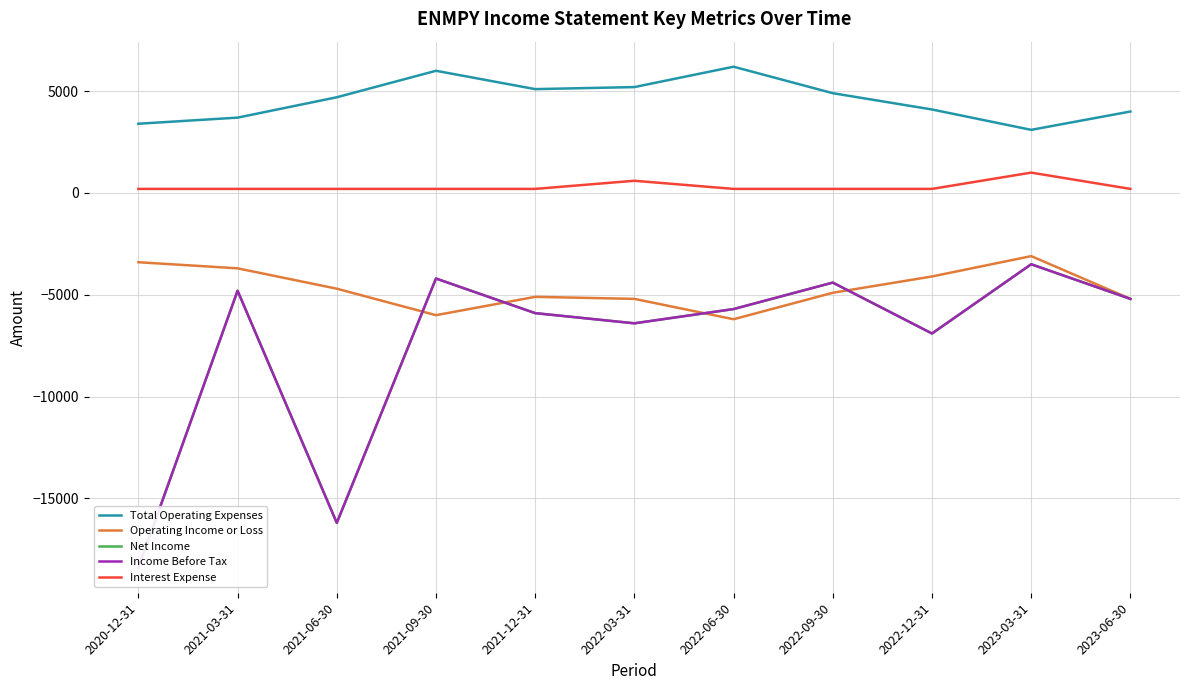

What is the difference between the Operating Income or Loss values at 2021-03-31 and 2022-06-30?

2500